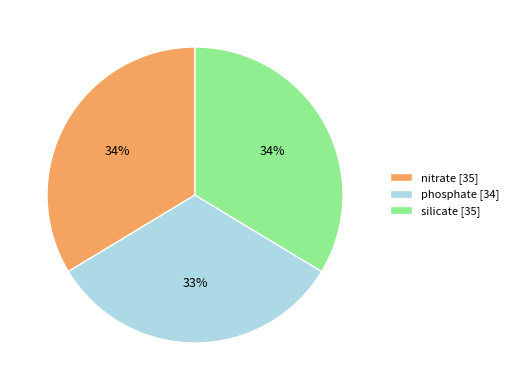

What is the smallest slice in the pie chart?

phosphate